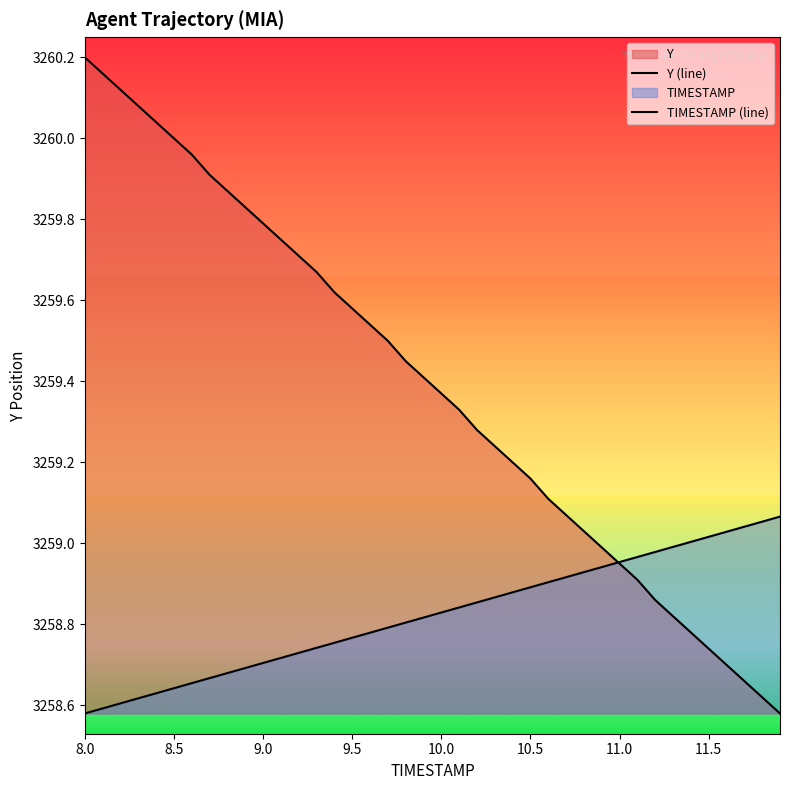

Which category has the lowest value in the TIMESTAMP (line) series?

8.0